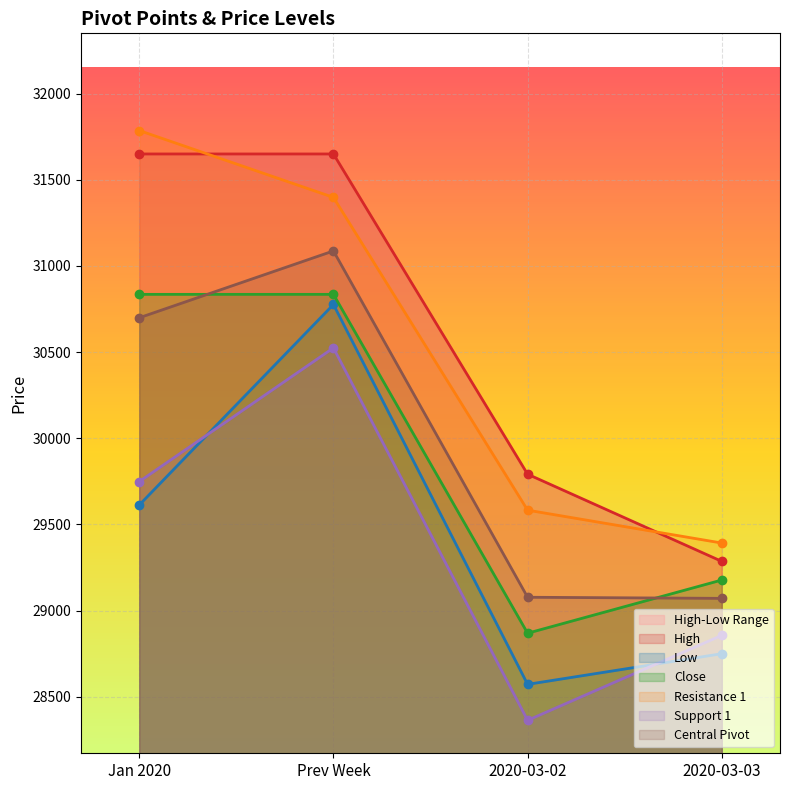

Reading left to right, transcribe all the data shown in this chart.

High: 31649.5	31649.5	29791.2	29285.3
Low: 29612.5	30776.1	28571.7	28749.5
Close: 30834.8	30834.8	28868.4	29177.0
Resistance 1: 31785.3	31397.5	29582.5	29391.7
Support 1: 29748.4	30524.1	28363.0	28855.9
Central Pivot: 30698.9	31086.8	29077.1	29070.6